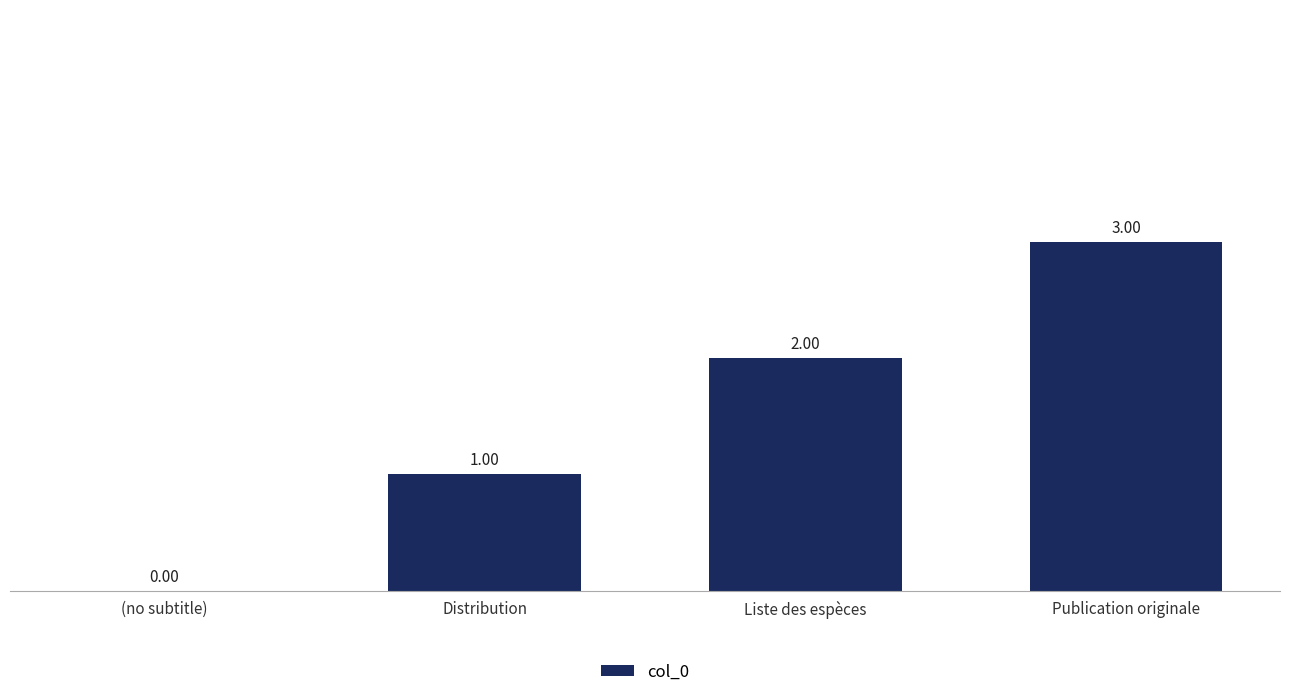

At which category does the chart reach its peak across all series?

Publication originale